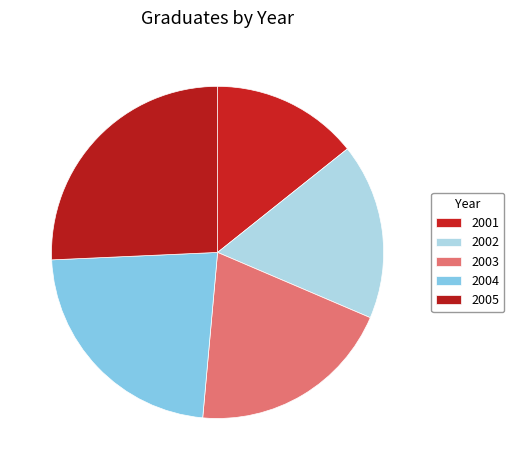

Approximately how many times larger is the value at 2005 compared to 2004?

1.1